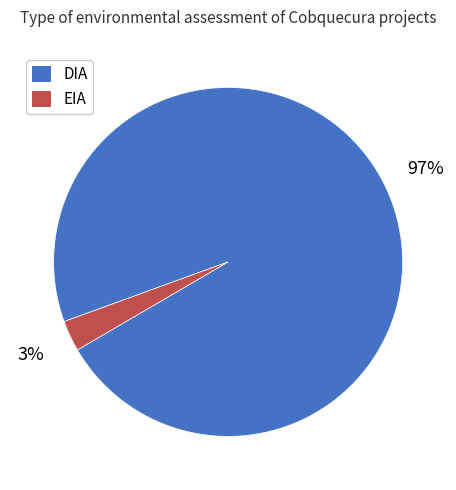

Which has a higher value, EIA or DIA?

DIA